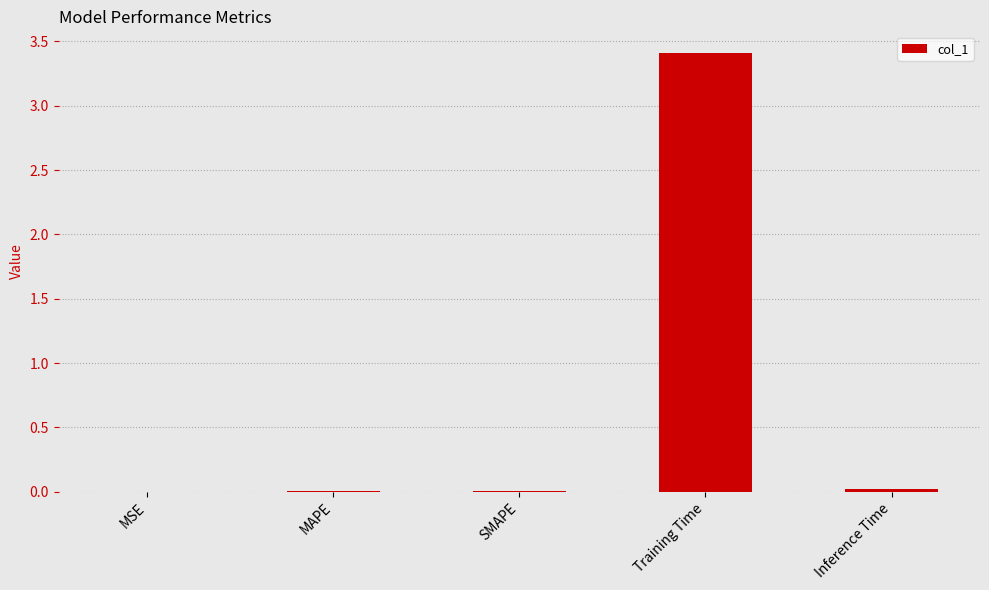

The chart shows a value of 0.0 at SMAPE. True or false?

True